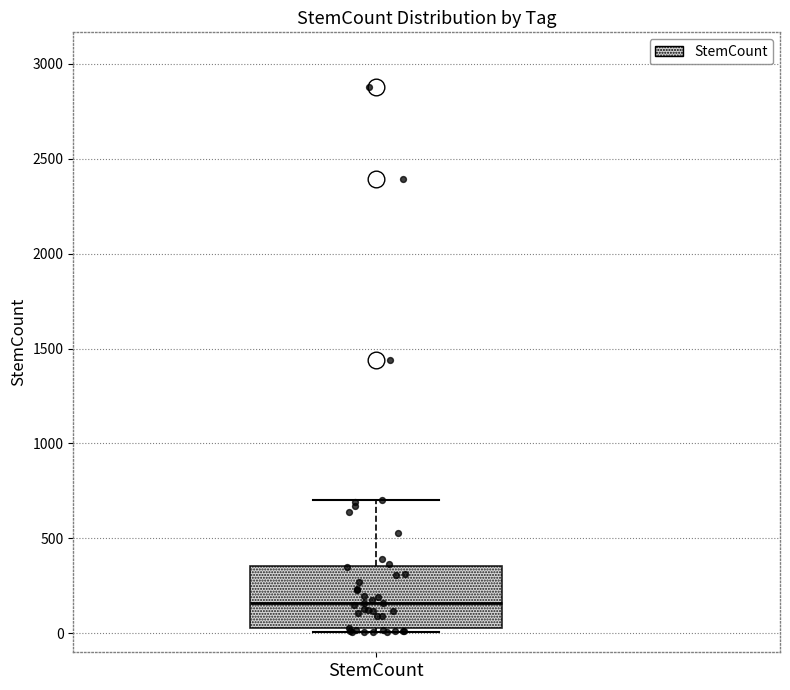

Read this box plot against the y-axis: the position of the median line, the range covered by the box, and the ends of both whiskers. The values are not printed on the chart, so give them approximately, as read against the axis.

median 150, box 50 to 350, whiskers 0 to 700